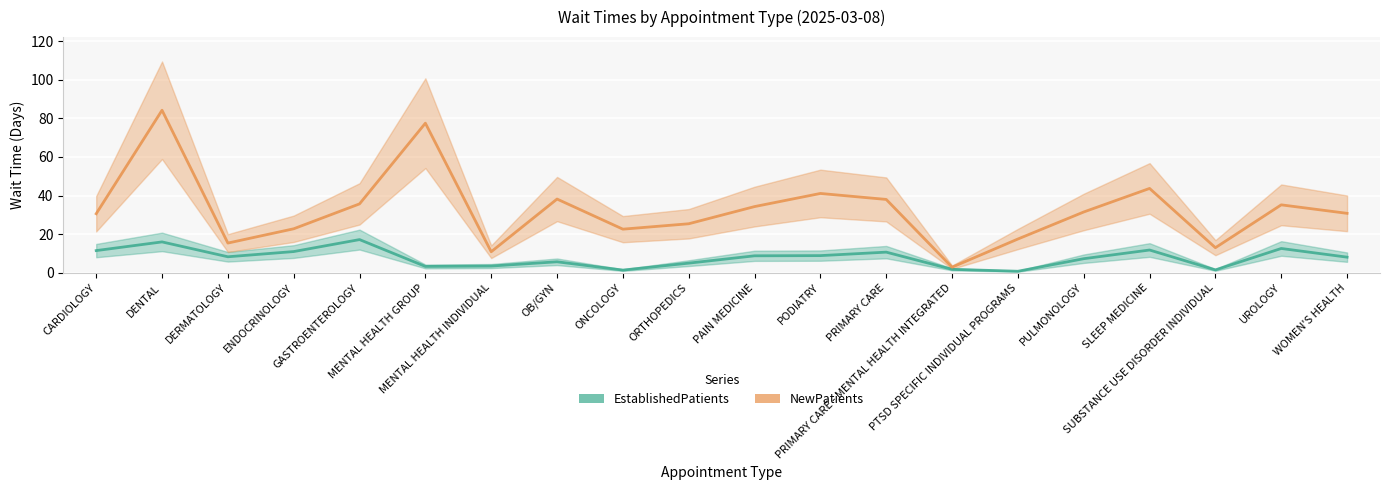

At which label does EstablishedPatients reach its peak?

GASTROENTEROLOGY